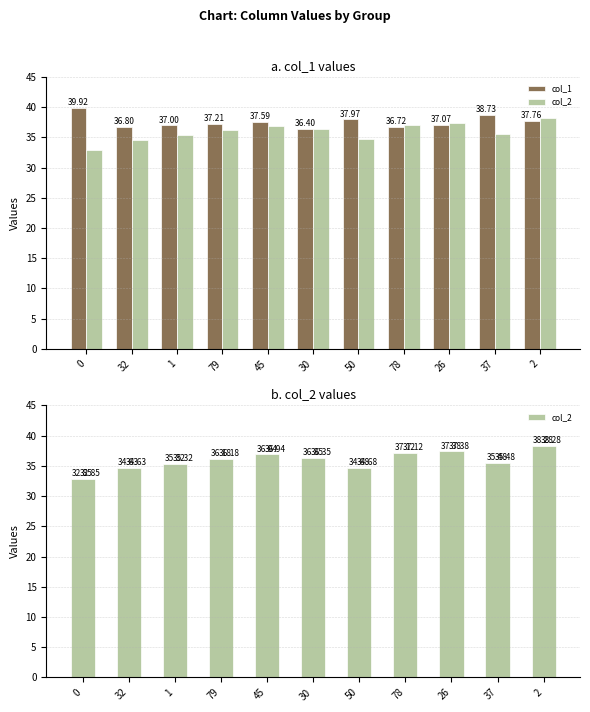

How many data points in col_2 are above 36?

6